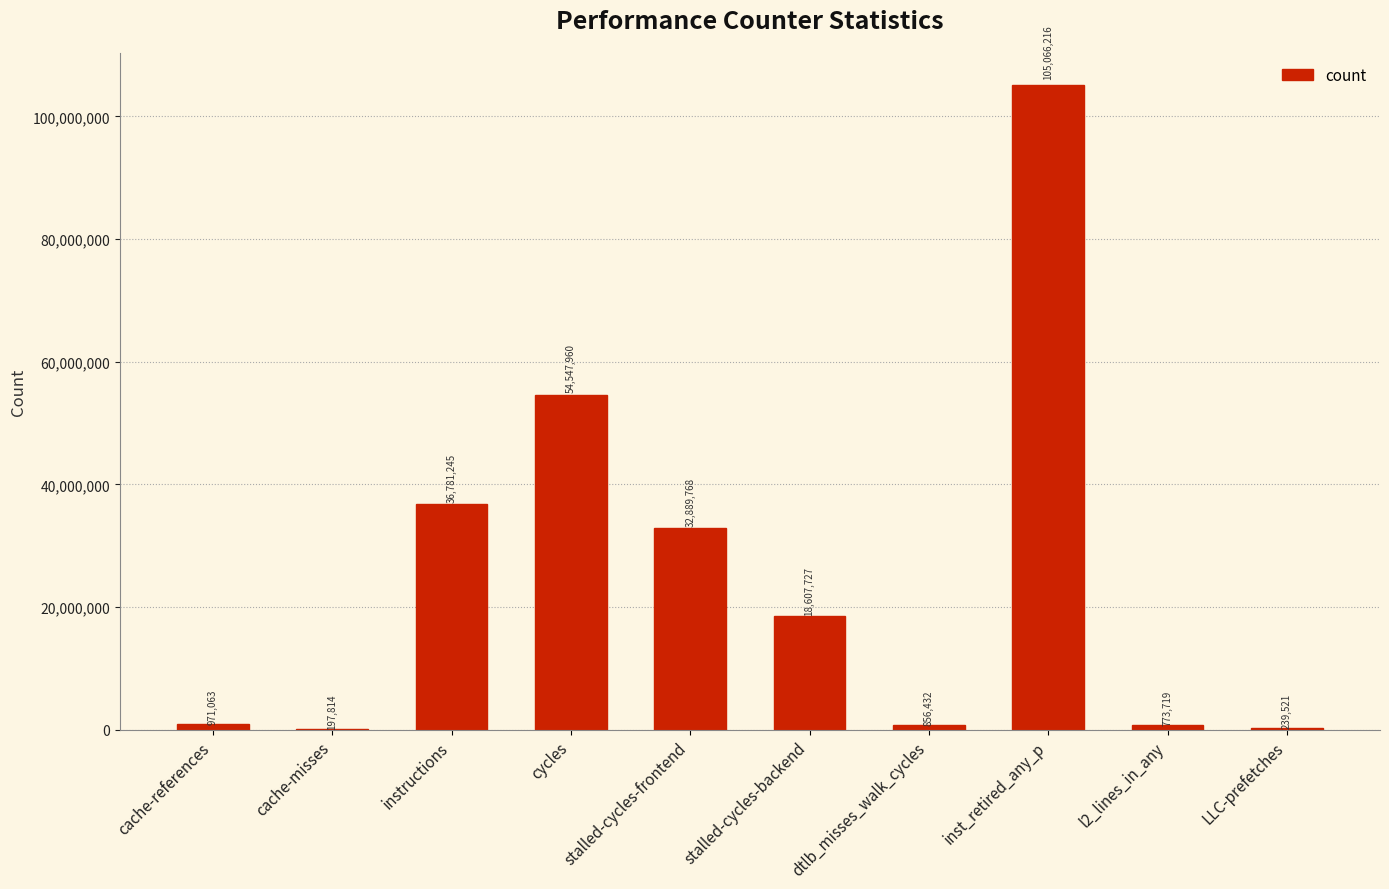

How many distinct data groups are displayed?

1